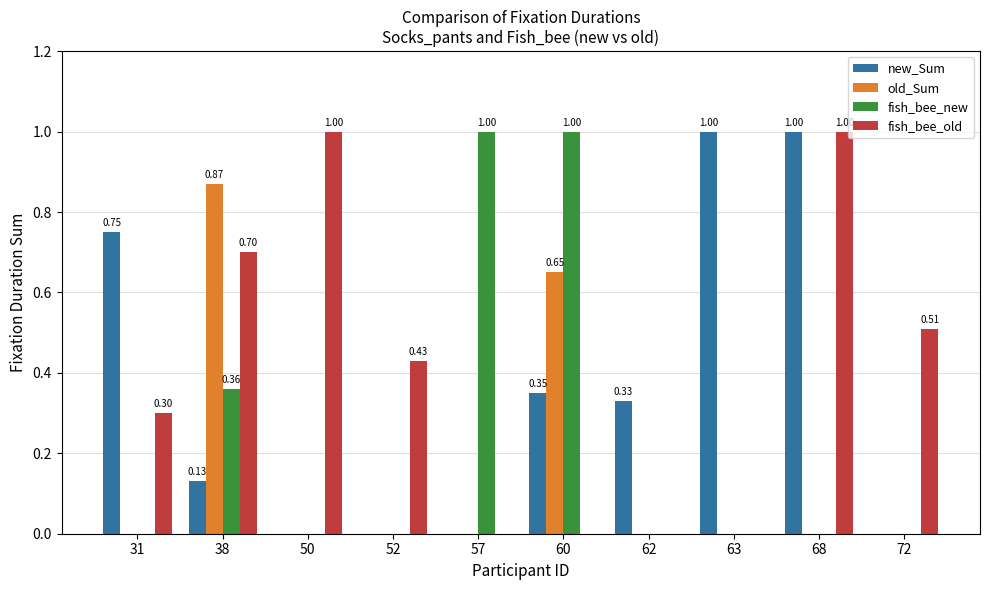

Is the value of new_Sum at 31 greater than the value of fish_bee_new at 63?

Yes